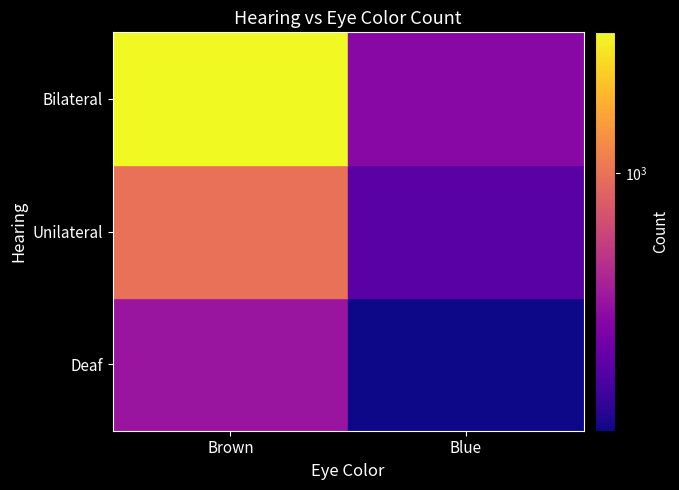

Reading left to right, transcribe all the data shown in this chart.

Deaf: Brown=324	Blue=102
Unilateral: Brown=988	Blue=179
Bilateral: Brown=3467	Blue=273